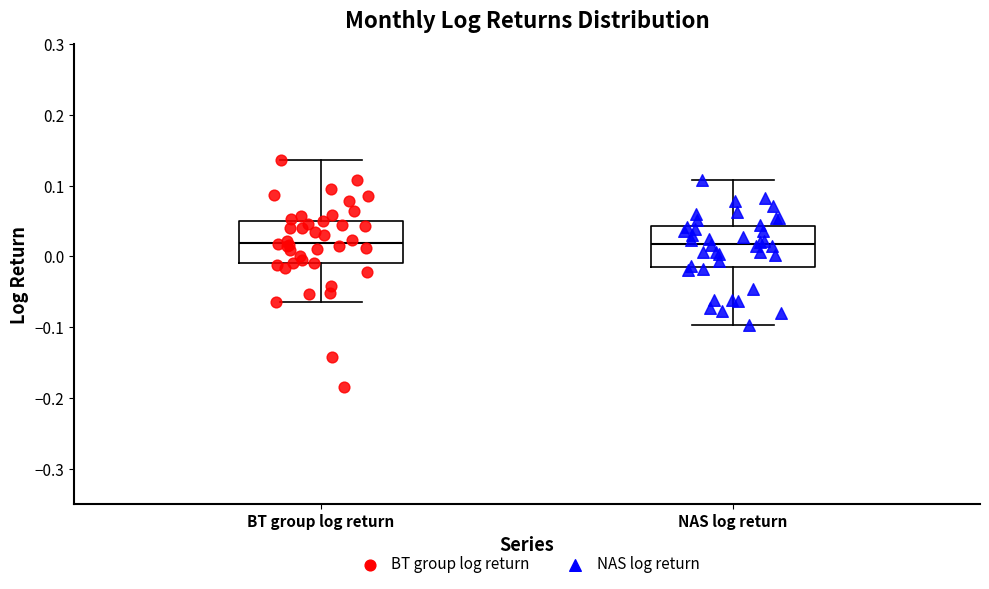

Where does the lower whisker of the box for NAS log return end on the y-axis? The values are not printed on the chart, so give them approximately, as read against the axis.

-0.10